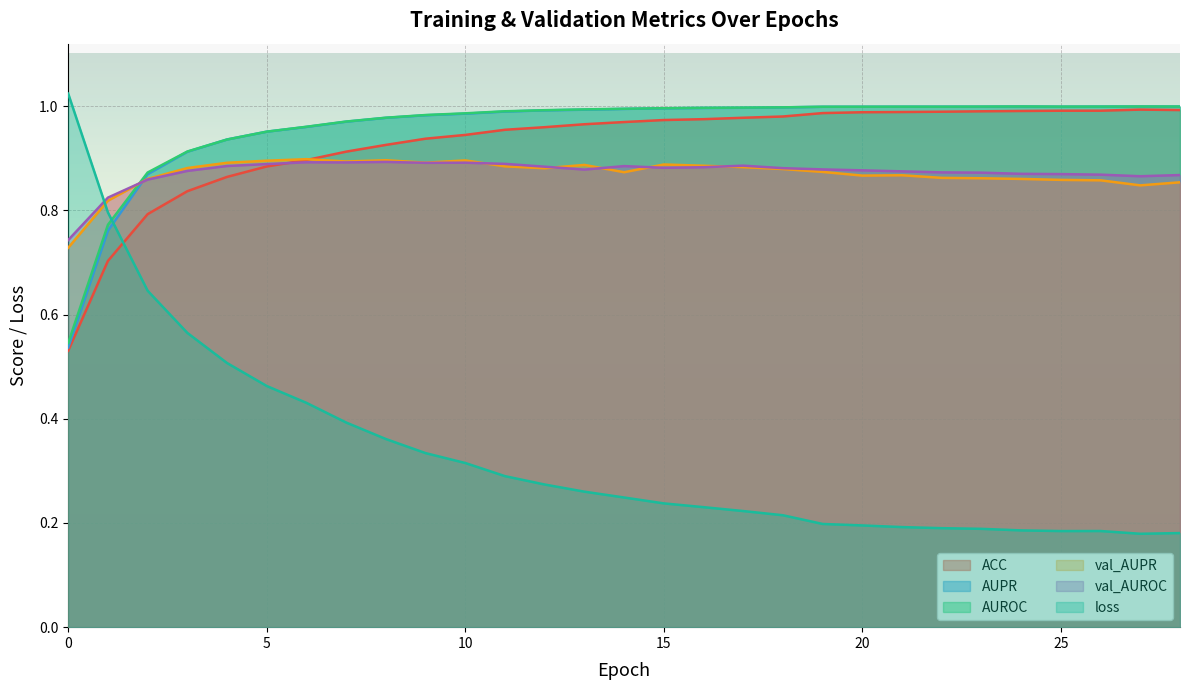

What is the total value across all series at 14?

5.0